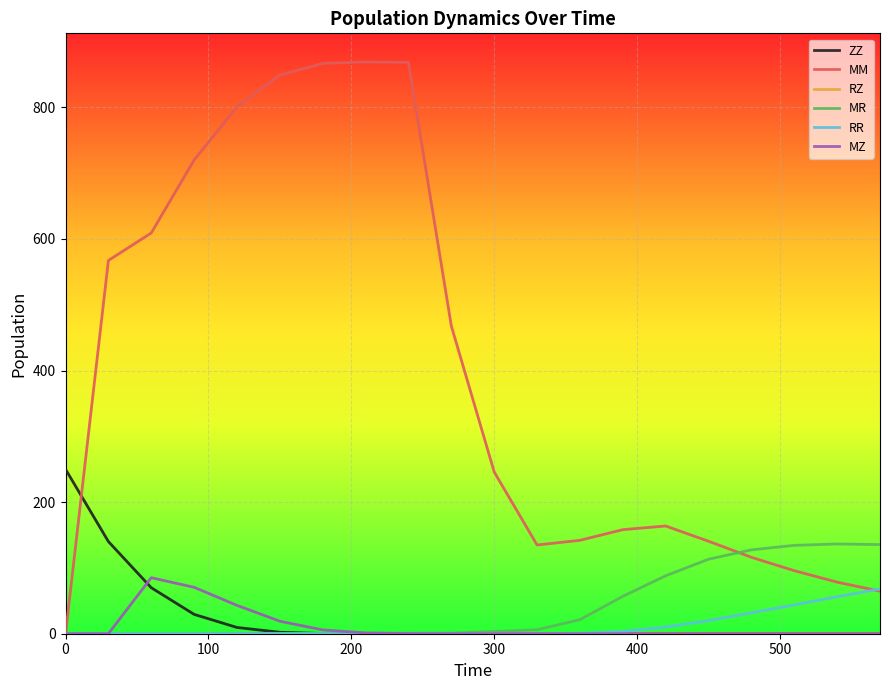

What is the highest value of the MM series?

869.1